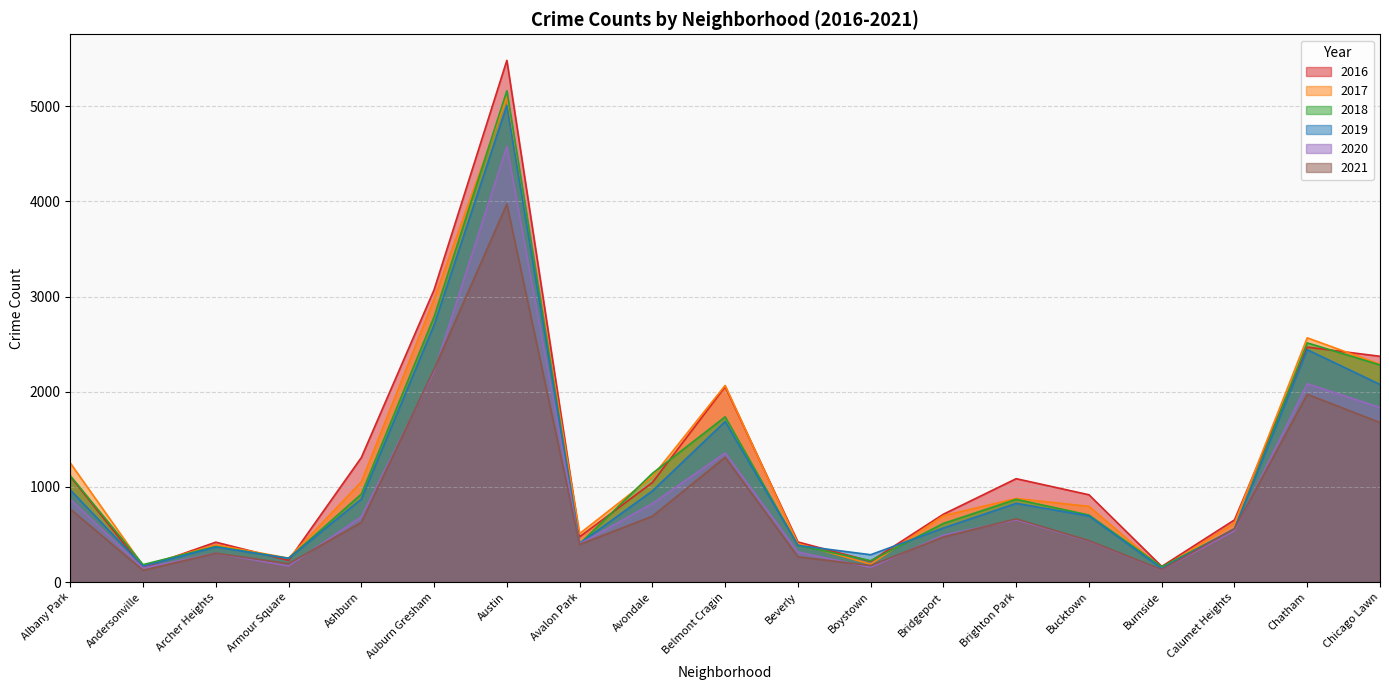

Is the value of 2018 at Avalon Park greater than the value of 2019 at Calumet Heights?

No